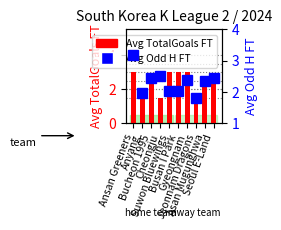

How many categories are shown in the chart?

10